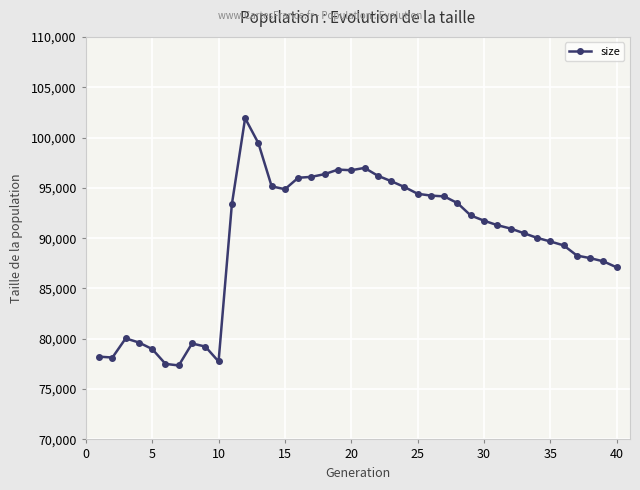

What is the smallest value displayed?

77350